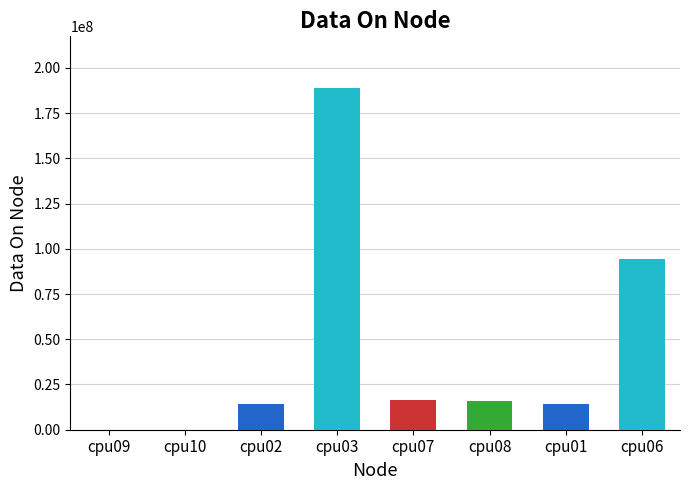

What is the change in value from cpu03 to cpu06?

-94541844